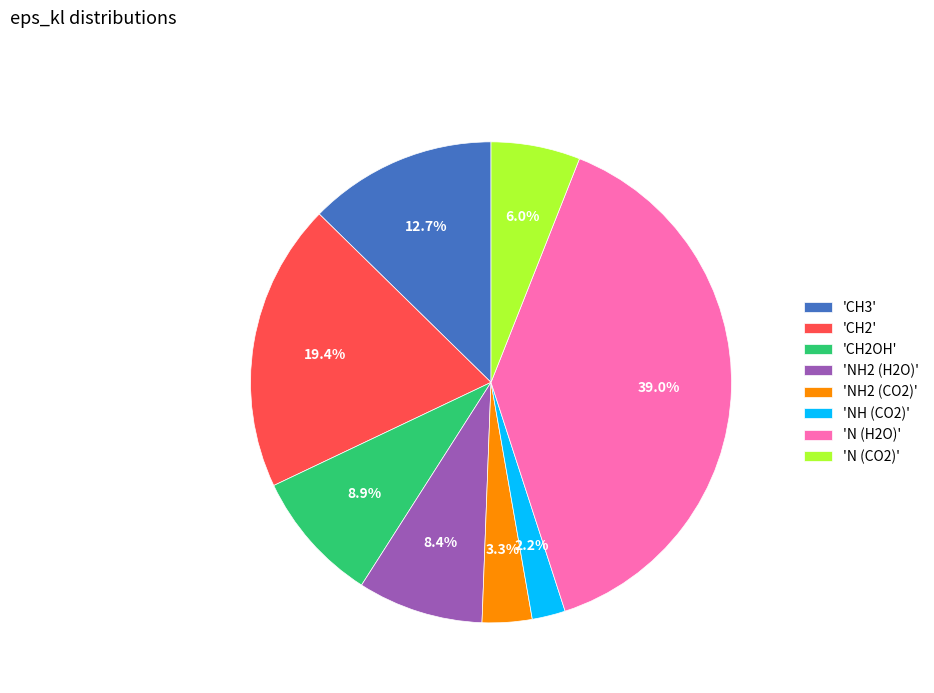

Is 'NH2 (CO2)' the majority of the pie?

No